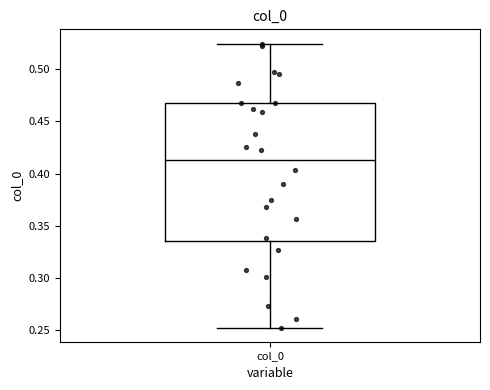

Where does the lower whisker of the box for col_0 end on the y-axis? The values are not printed on the chart, so give them approximately, as read against the axis.

0.255